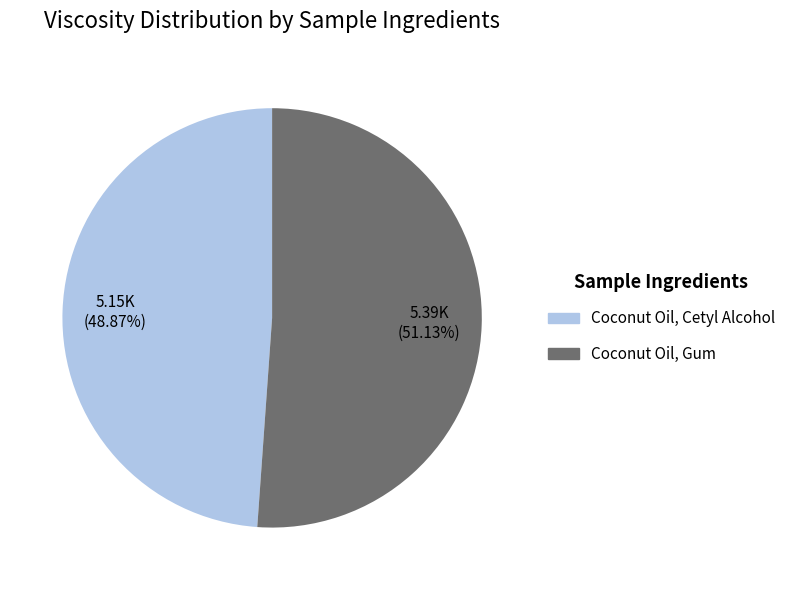

True or false: Coconut Oil, Cetyl Alcohol accounts for 63% of the total.

False